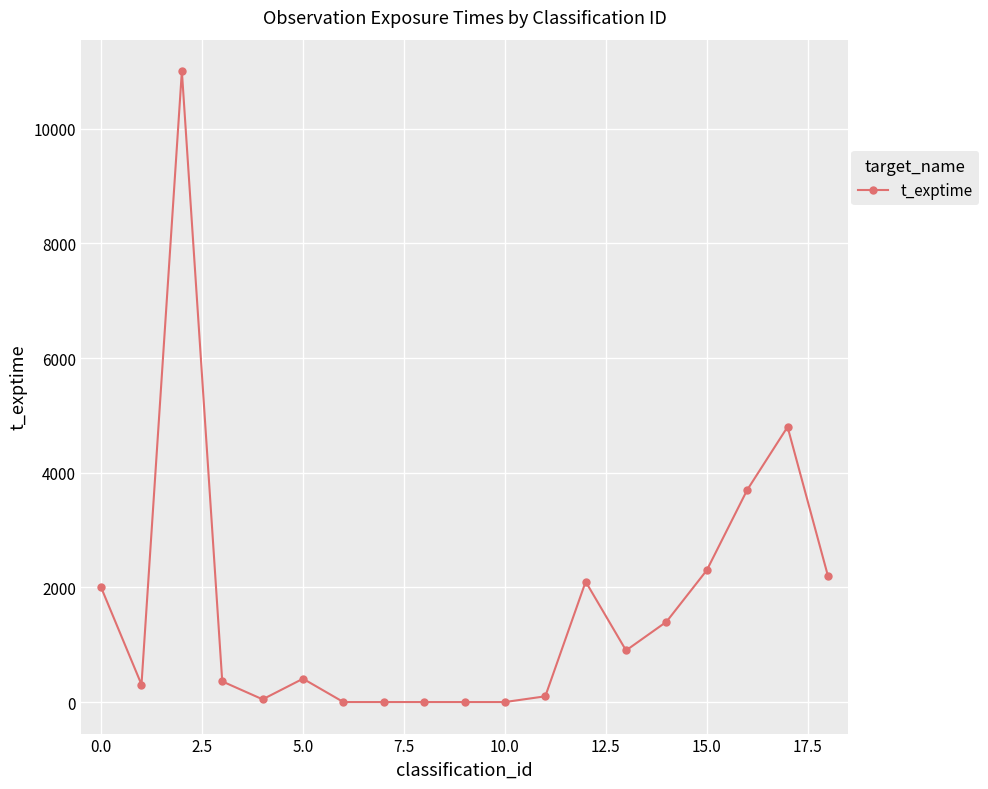

True or false: there are more than 1 points higher than both neighbors.

True